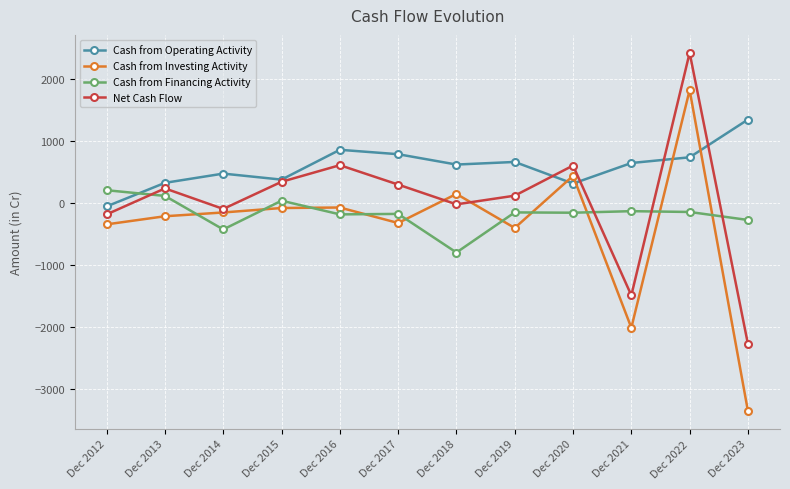

How many data points in Cash from Operating Activity are less than 650?

6